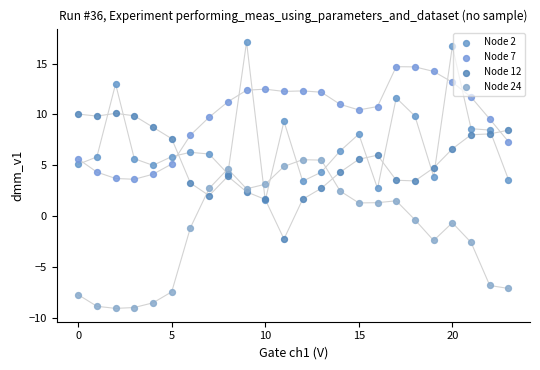

Which series reaches the maximum Y coordinate?

Node 2